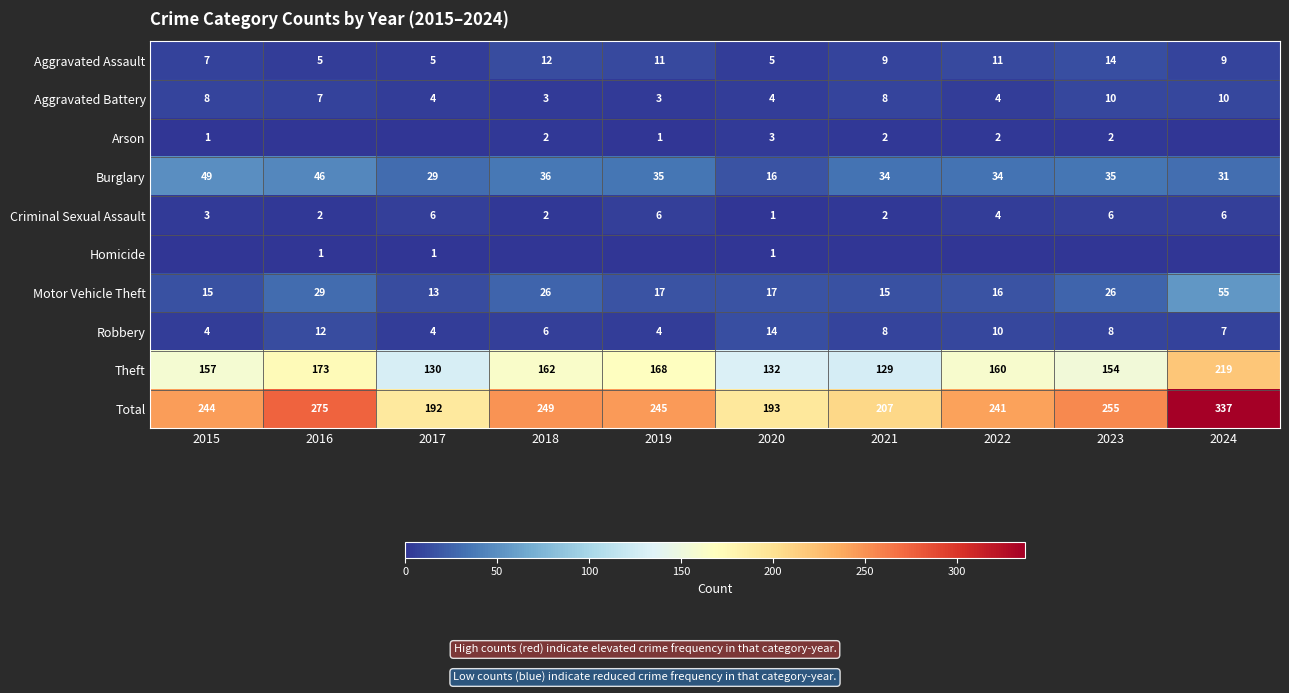

Is it true that Theft equals 107 at 2019?

False